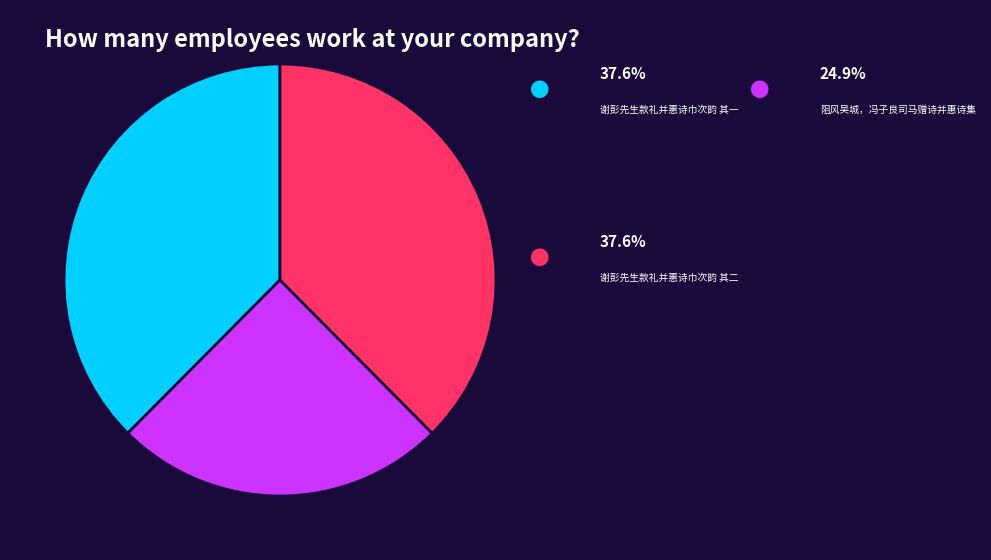

Does 谢彭先生款礼并惠诗巾次韵 其一 represent more than half of the total?

No